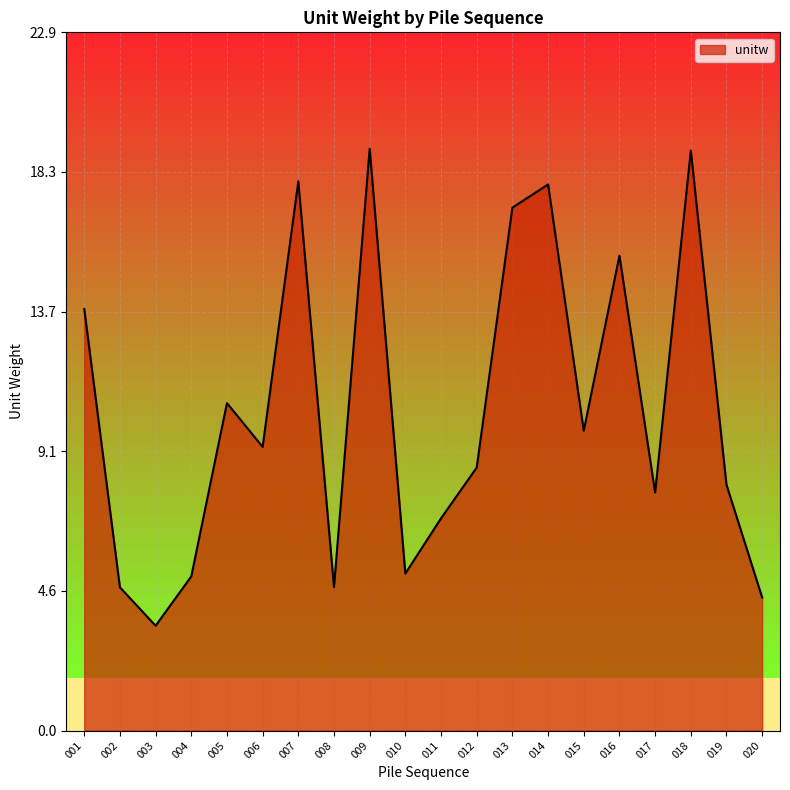

What is the minimum value shown in the chart?

3.4